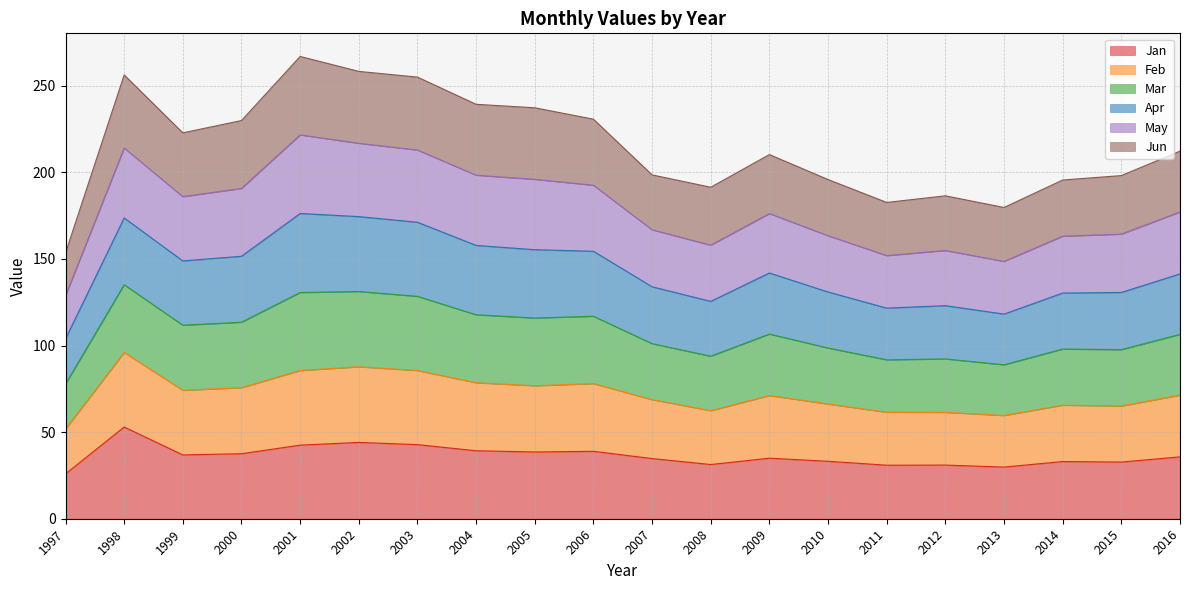

What is the difference between the highest and lowest values at 2016?

176.5